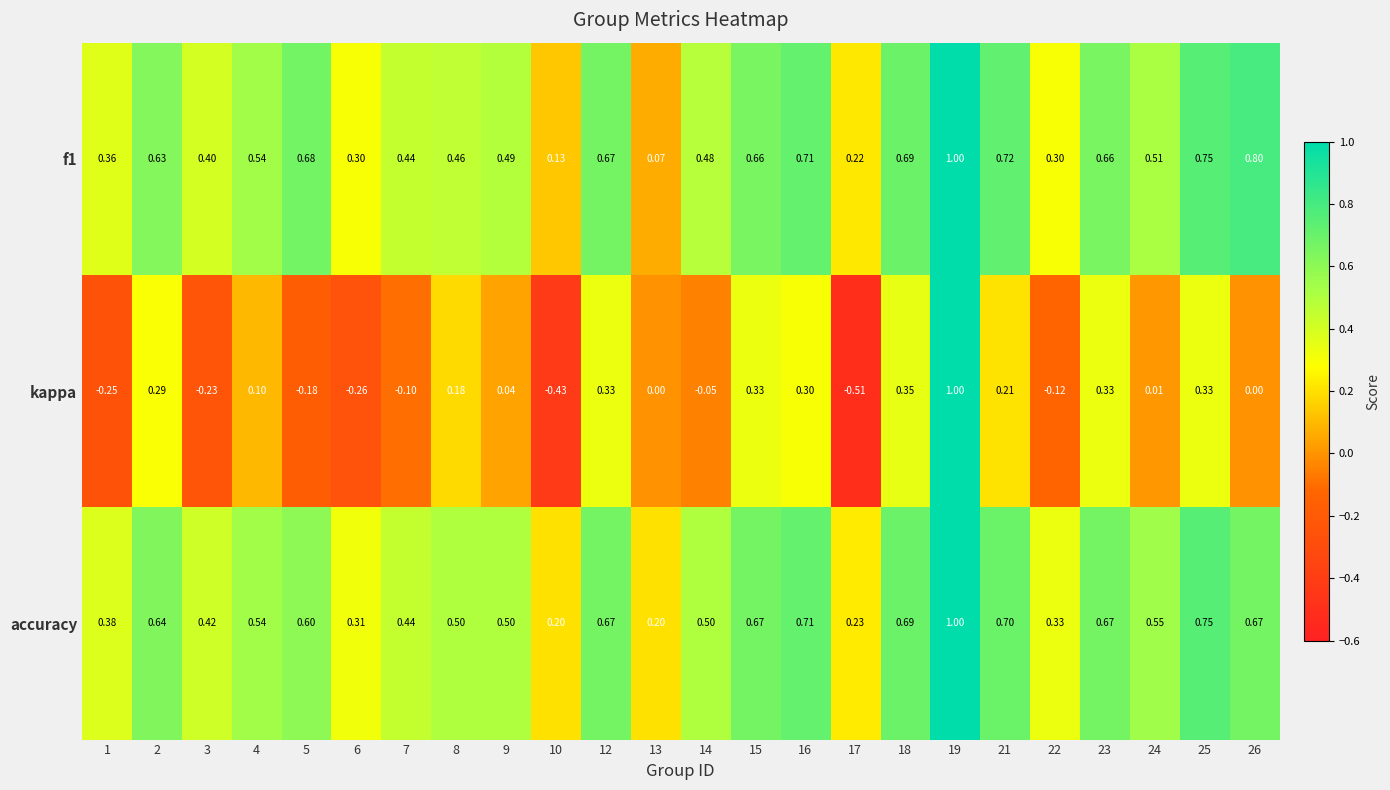

Is the value of accuracy at 3 greater than the value of f1 at 9?

No